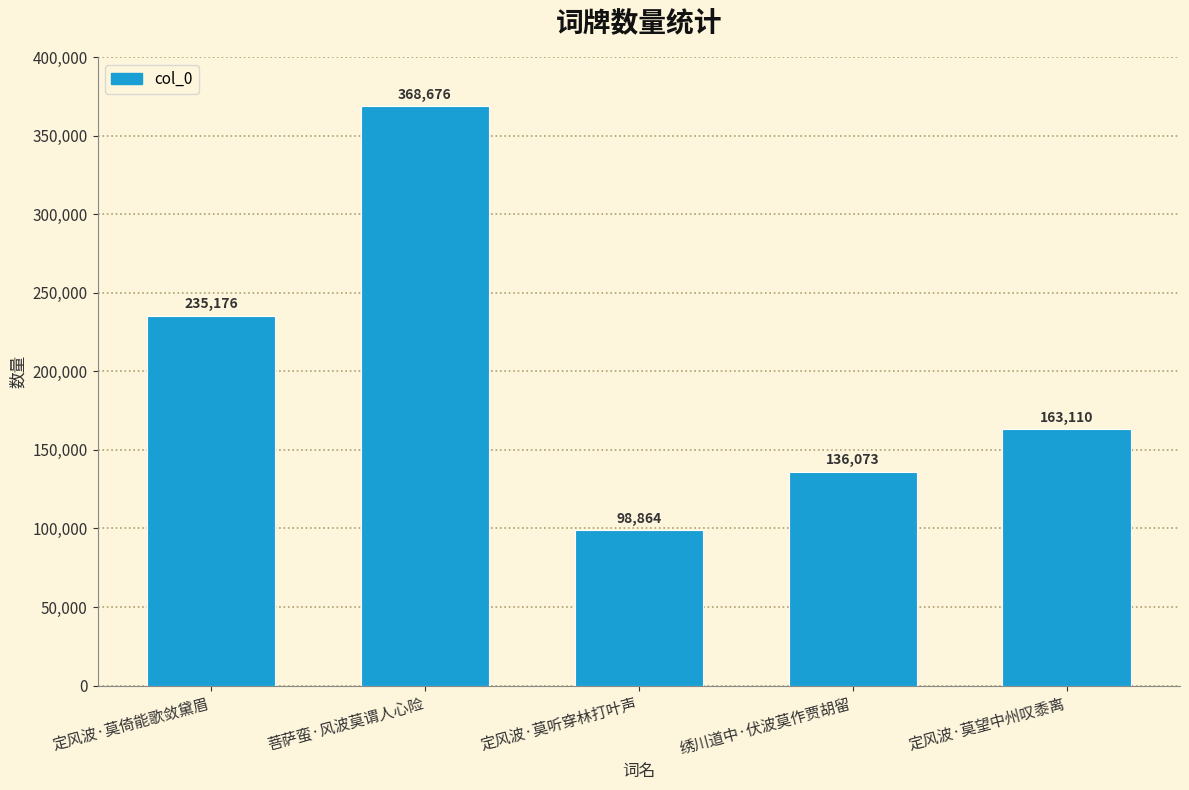

Reading right to left, list all the values displayed in this chart.

163110	136073	98864	368676	235176